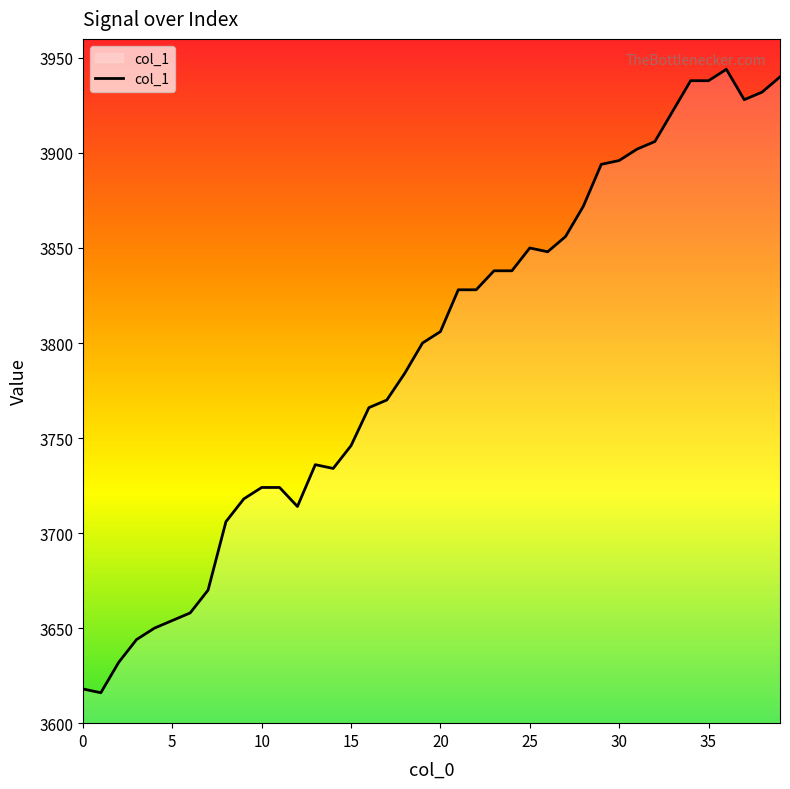

What is the greatest value displayed?

3944